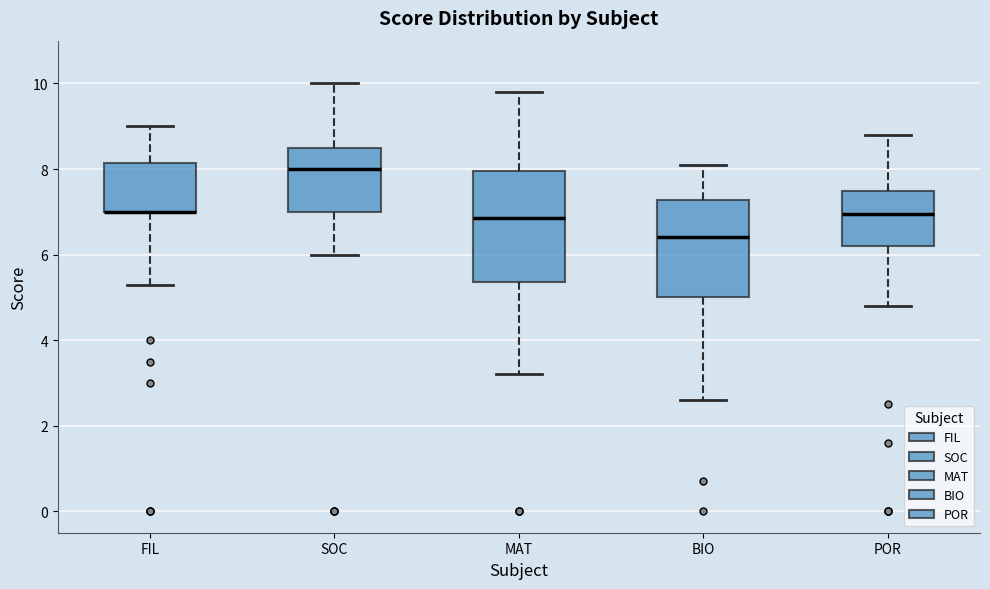

Reading left to right, read every box against the y-axis: the position of its median line, the range the box covers, and the ends of its whiskers. The values are not printed on the chart, so give them approximately, as read against the axis.

FIL: median 7.0 (drawn on the box's lower edge), box 7.0 to 8.2, whiskers 5.4 to 9.0
SOC: median 8.0, box 7.0 to 8.6, whiskers 6.0 to 10.0
MAT: median 6.8, box 5.4 to 8.0, whiskers 3.2 to 9.8
BIO: median 6.4, box 5.0 to 7.2, whiskers 2.6 to 8.2
POR: median 7.0, box 6.2 to 7.4, whiskers 4.8 to 8.8